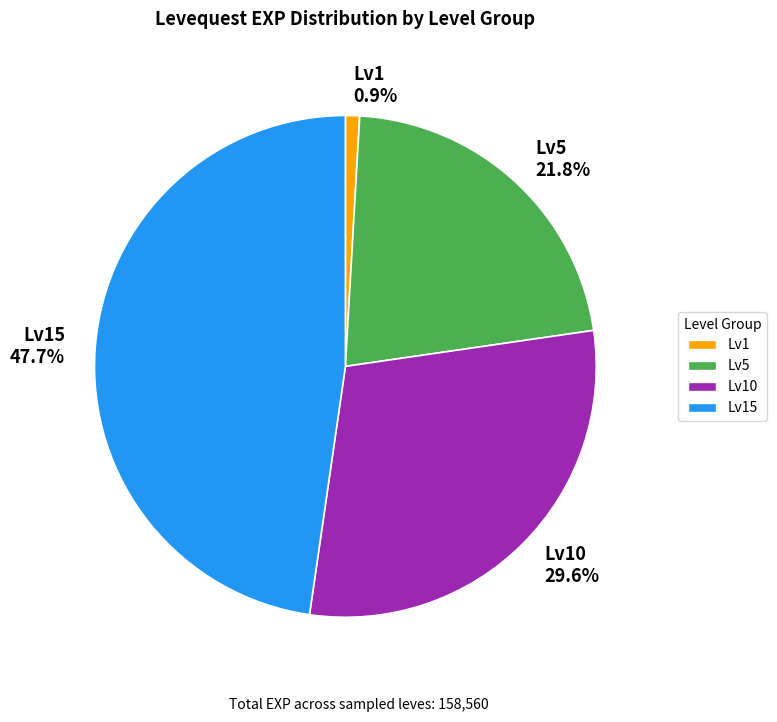

Between Lv15 and Lv5, which is larger?

Lv15